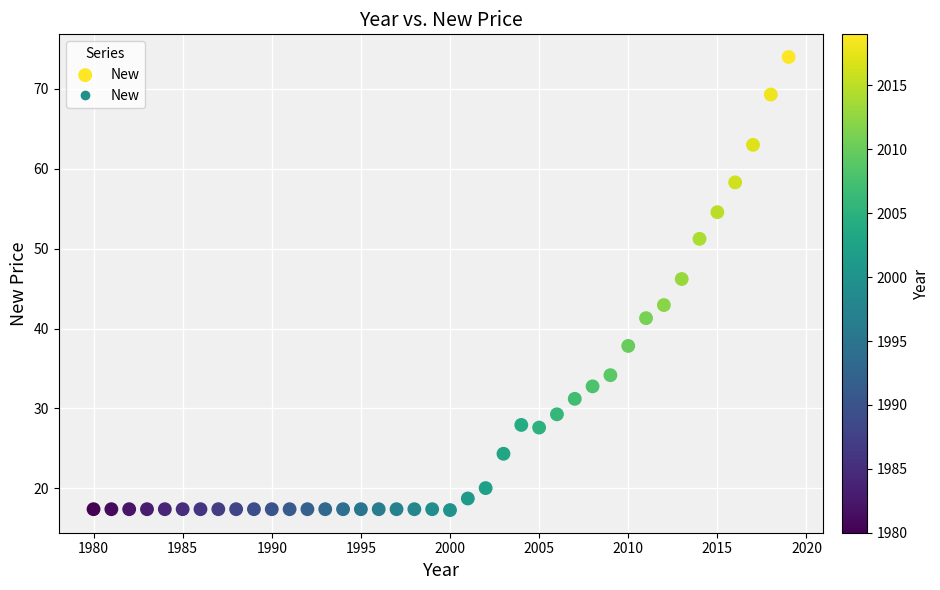

What is the range of Y values (max minus min)?

56.7